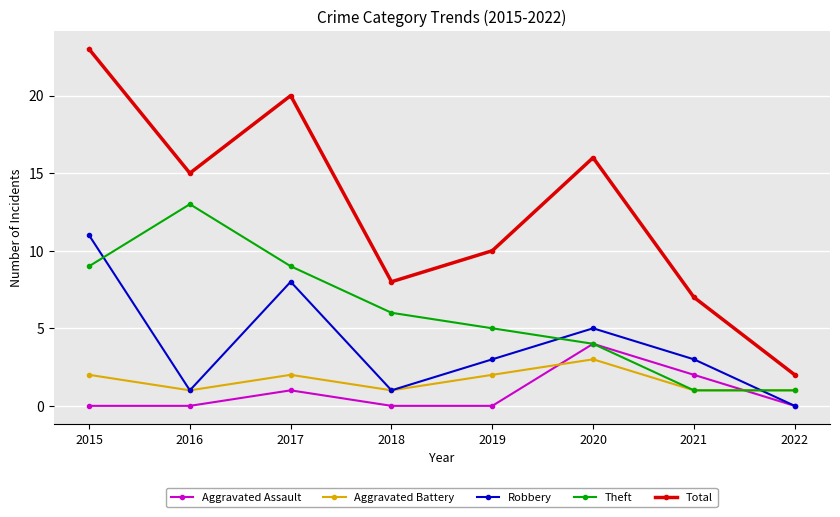

True or false: Total and Aggravated Battery intersect in this chart.

False